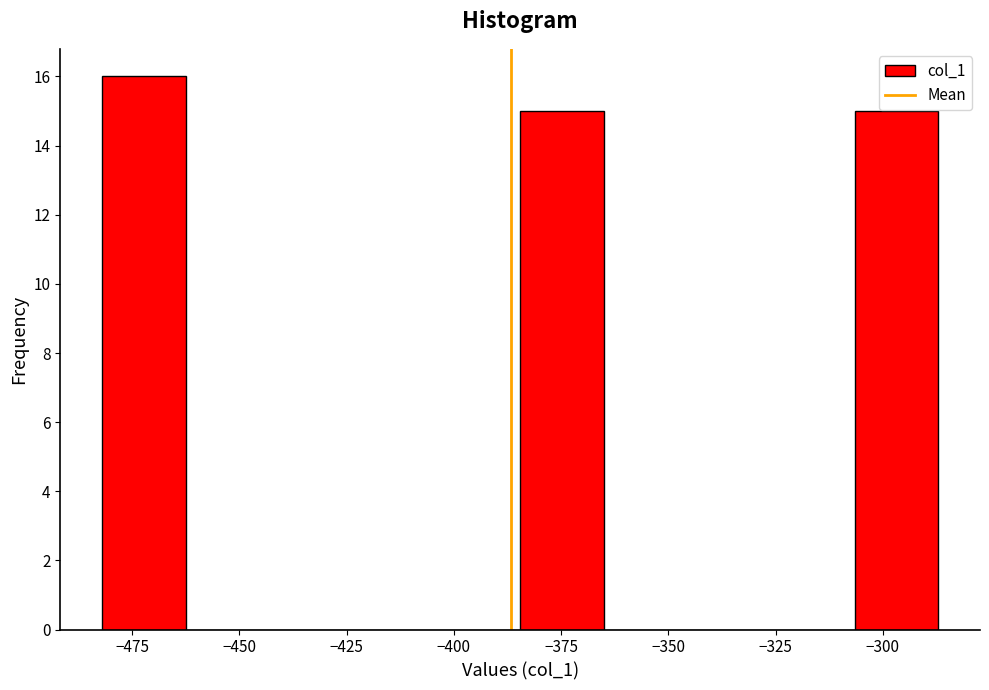

Around what value on the x-axis is the tallest bar? Give the approximate position of its centre, as read against the axis.

-470